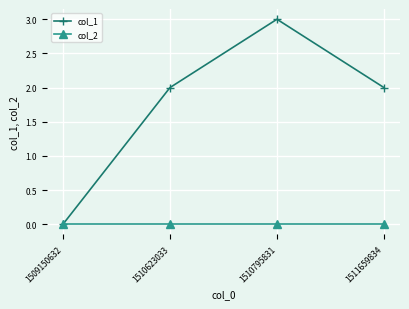

Rank the series by their maximum value, from lowest to highest.

col_2, col_1